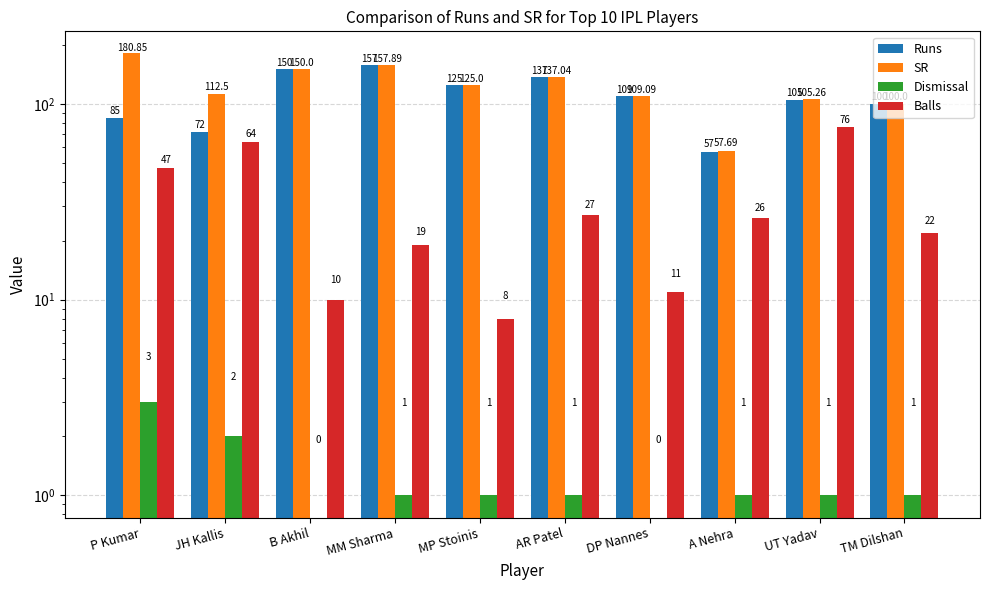

How many values in the Dismissal series are below 1?

2